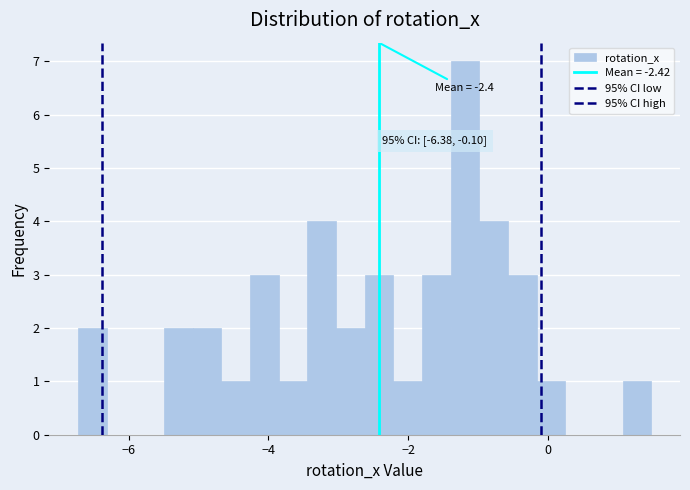

Around what value on the x-axis is the tallest bar? Give the approximate position of its centre, as read against the axis.

-1.2